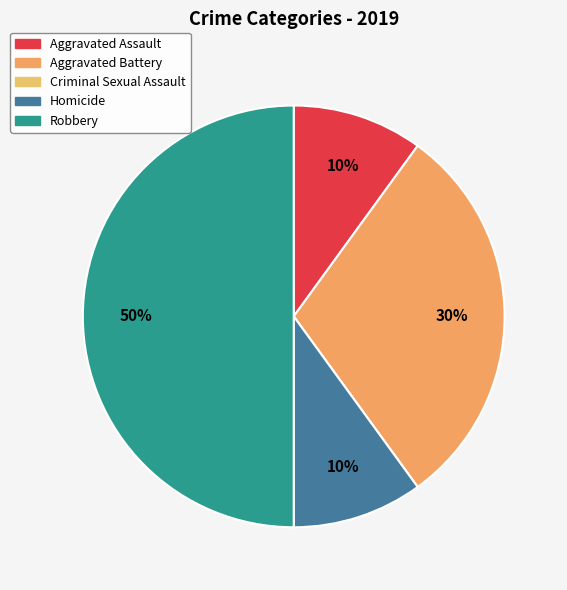

To the nearest percent, what is the combined percentage of Aggravated Assault and Criminal Sexual Assault?

10%